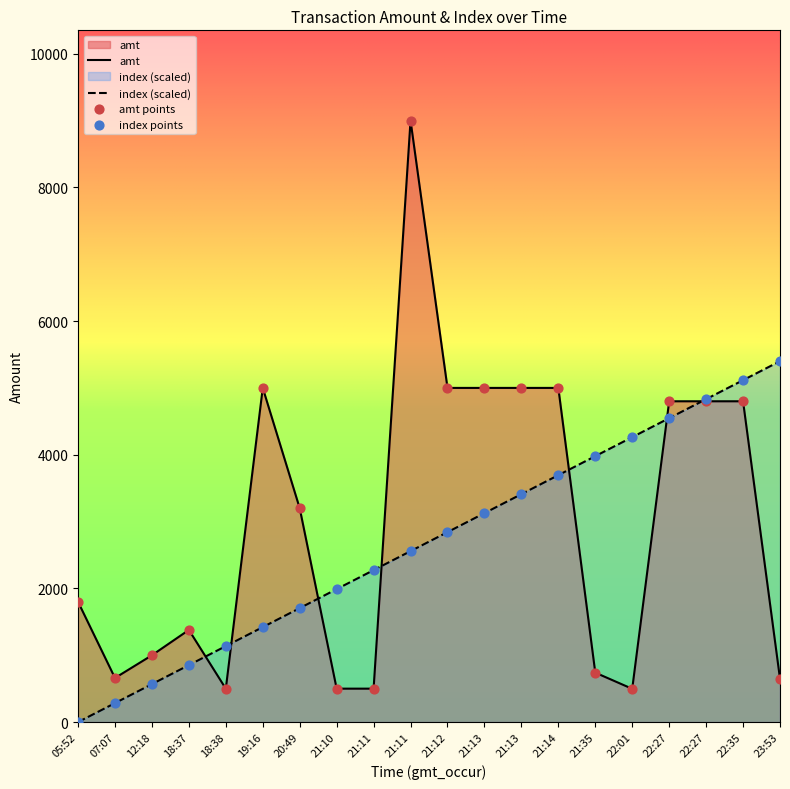

Which series reaches the maximum Y coordinate?

amt